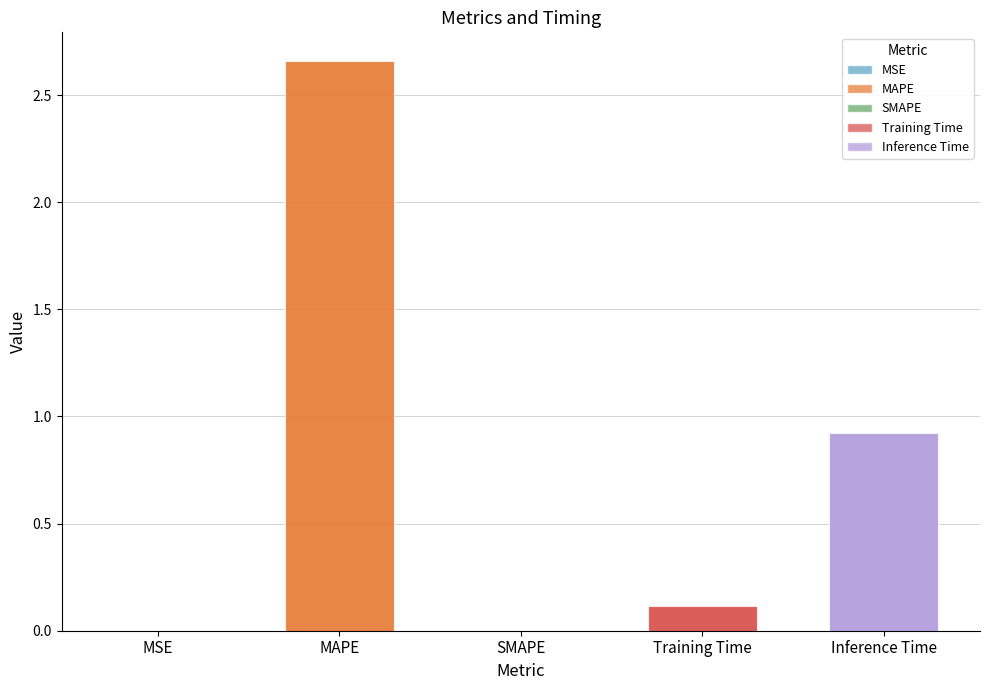

List the labels in order of value, largest first.

MAPE, Inference Time, Training Time, MSE, SMAPE